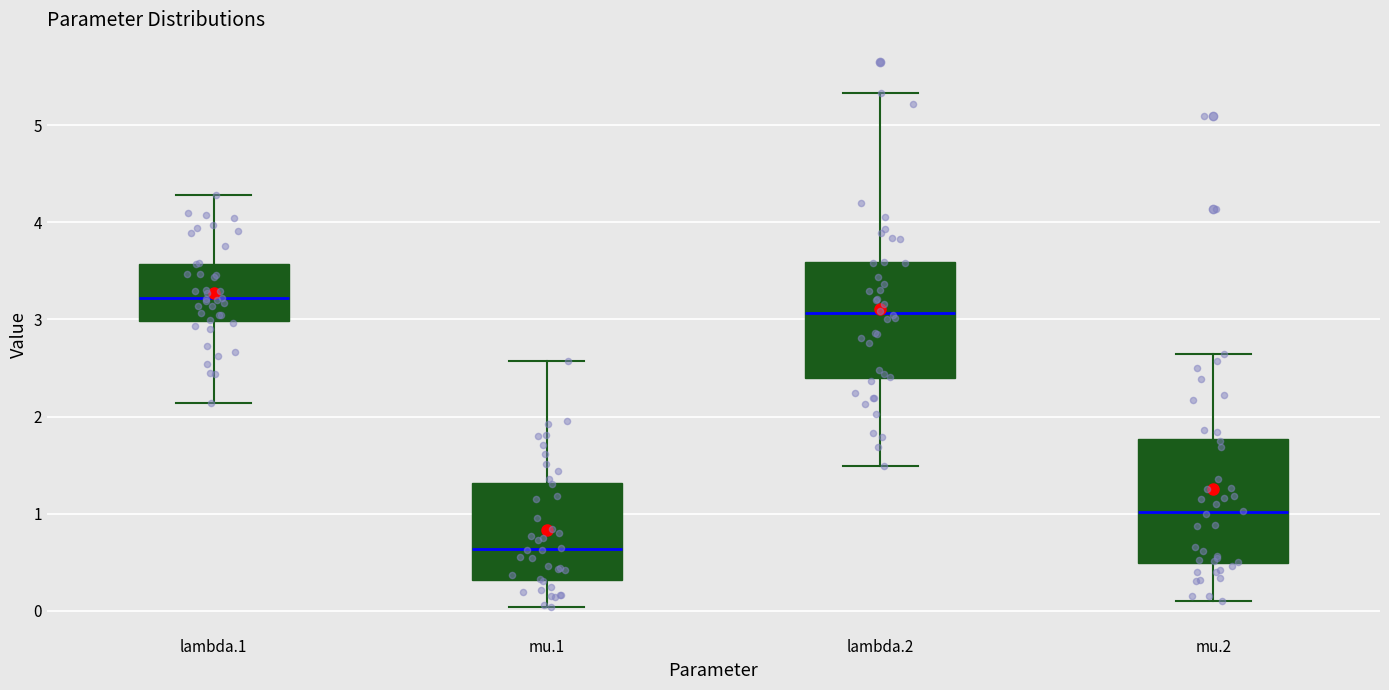

Reading left to right, read every box against the y-axis: the position of its median line, the range the box covers, and the ends of its whiskers. The values are not printed on the chart, so give them approximately, as read against the axis.

lambda.1: median 3.2, box 3.0 to 3.6, whiskers 2.1 to 4.3
mu.1: median 0.6, box 0.3 to 1.3, whiskers 0.0 to 2.6
lambda.2: median 3.1, box 2.4 to 3.6, whiskers 1.5 to 5.3
mu.2: median 1.0, box 0.5 to 1.8, whiskers 0.1 to 2.6